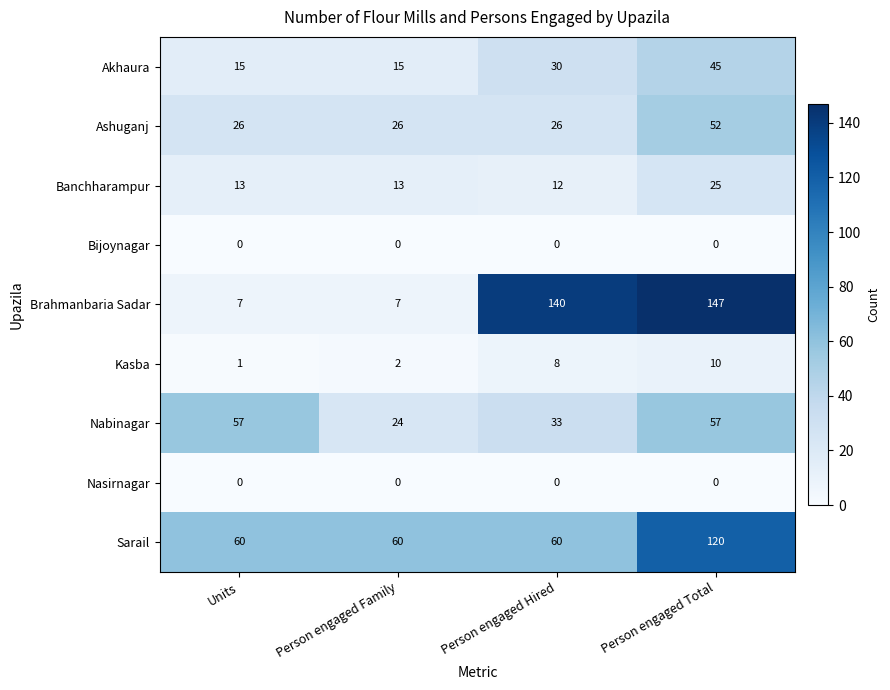

What is the maximum value shown in the chart?

147